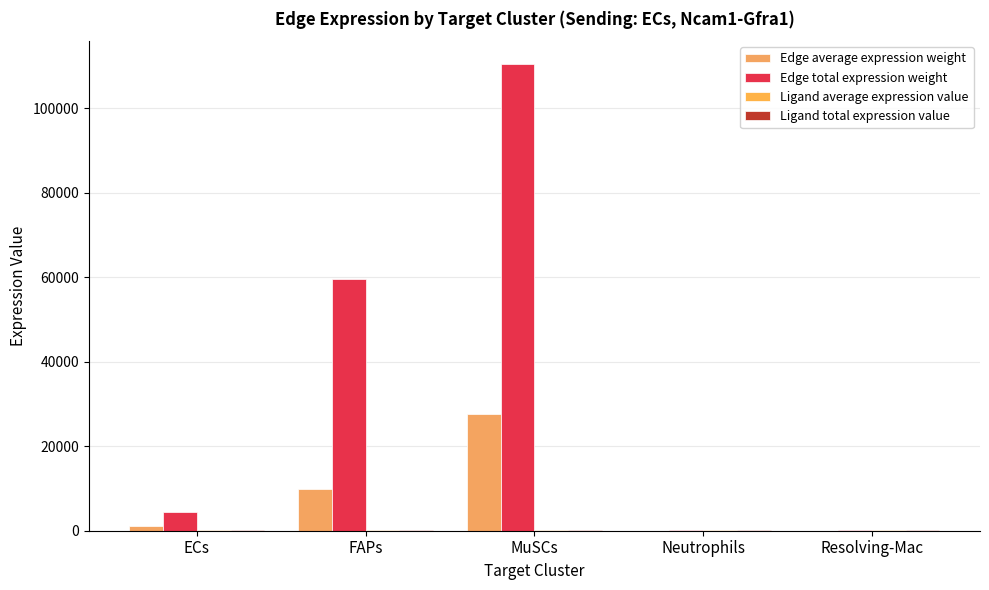

What is the label of the 4th bar from the left?

Neutrophils